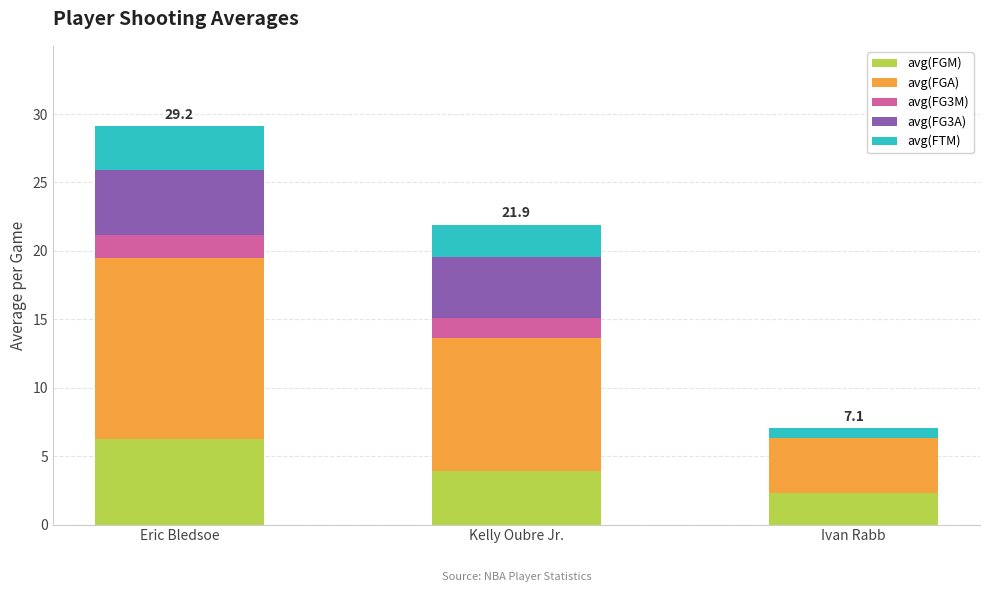

True or false: avg(FGM) has a value of 6.3 at Eric Bledsoe.

True